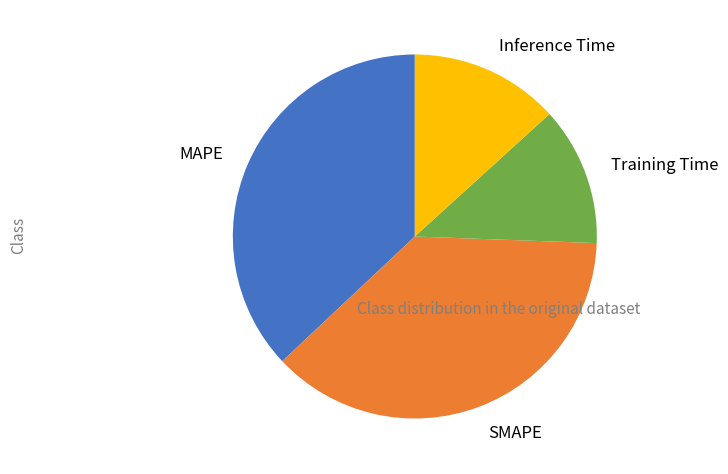

Is there any slice that represents more than half of the pie?

No